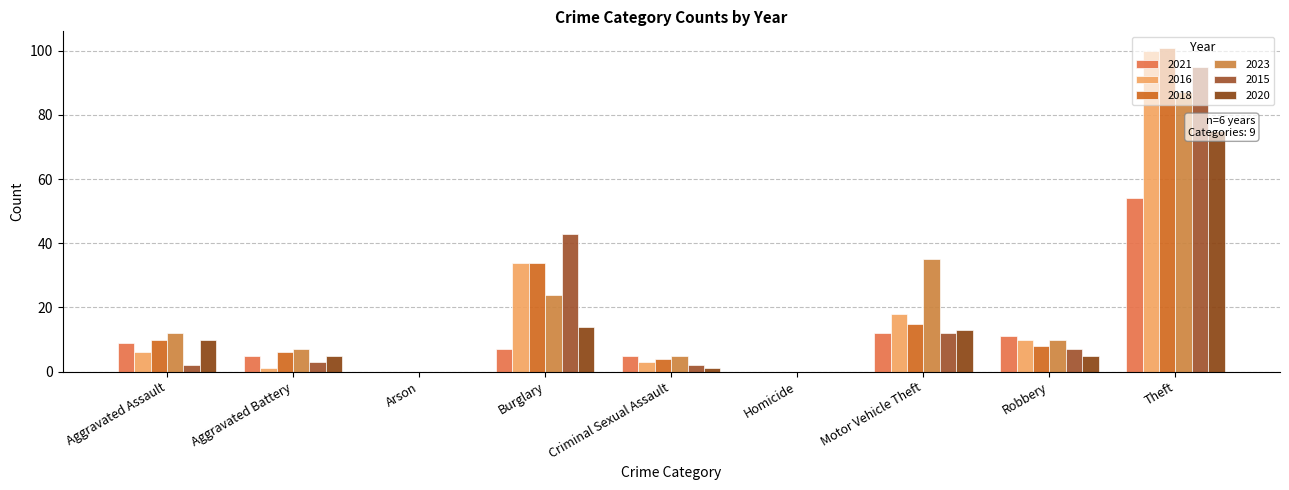

What is the difference between the second highest and second lowest values in the 2021 series?

12